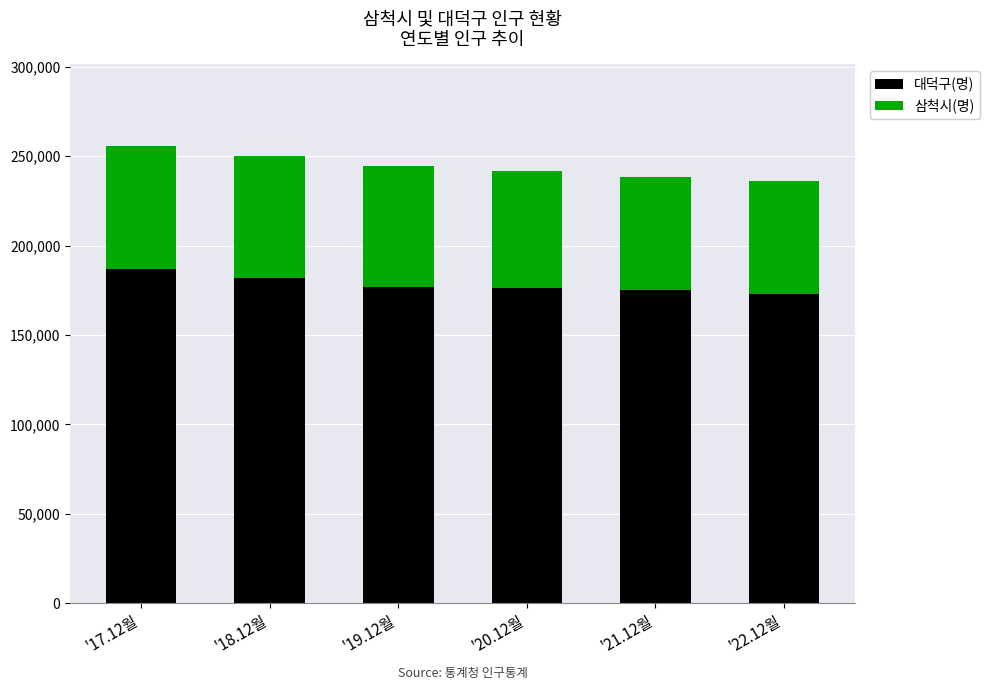

What is the highest value of the 대덕구(명) series?

186902